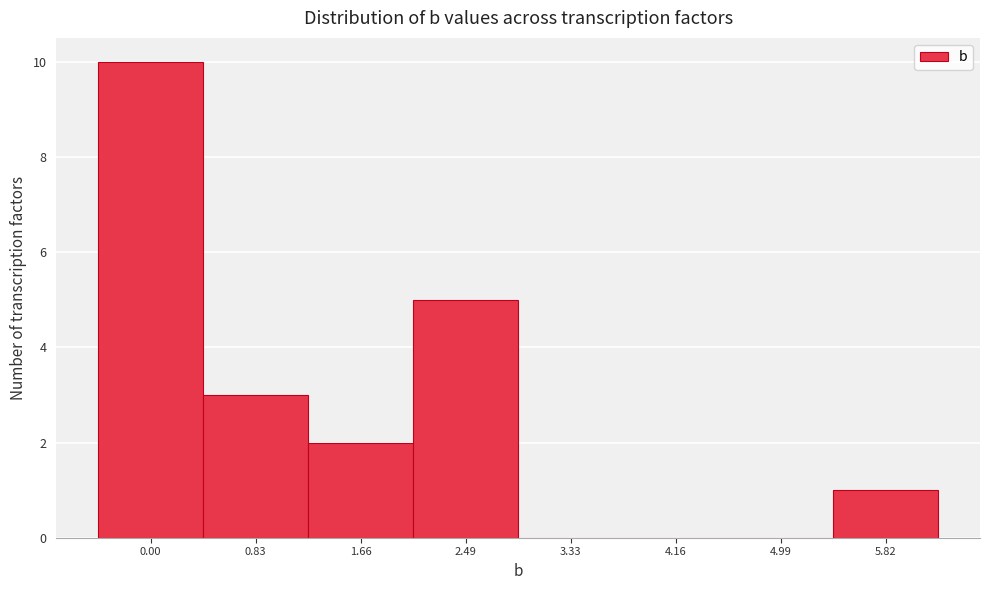

Reading left to right, transcribe all the data shown in this chart.

0.00=10	0.83=3	1.66=2	2.49=5	3.33=0	4.16=0	4.99=0	5.82=1